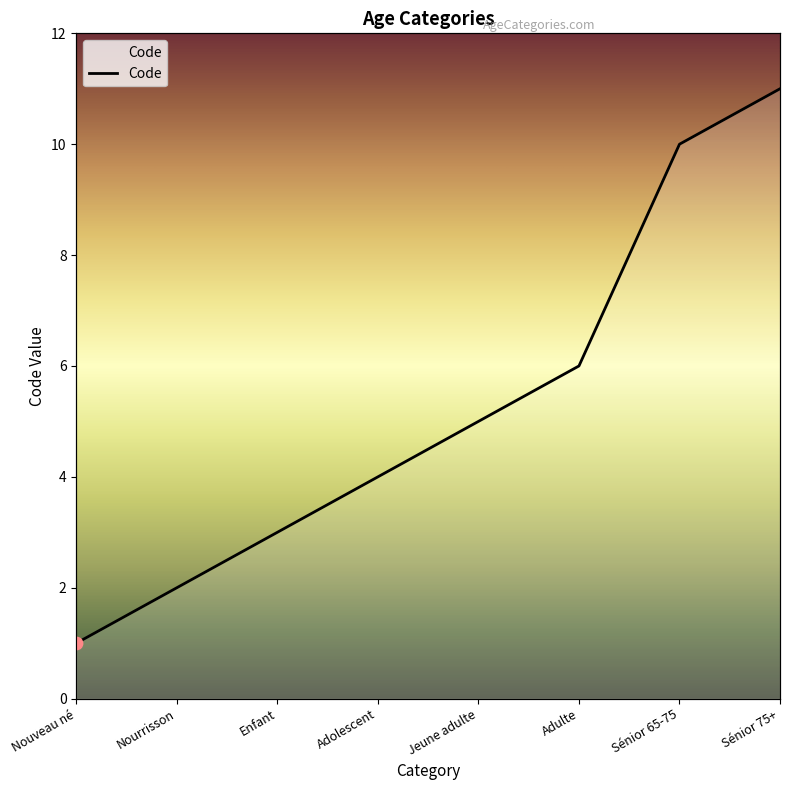

Between Nouveau né and Enfant, which is larger?

Enfant